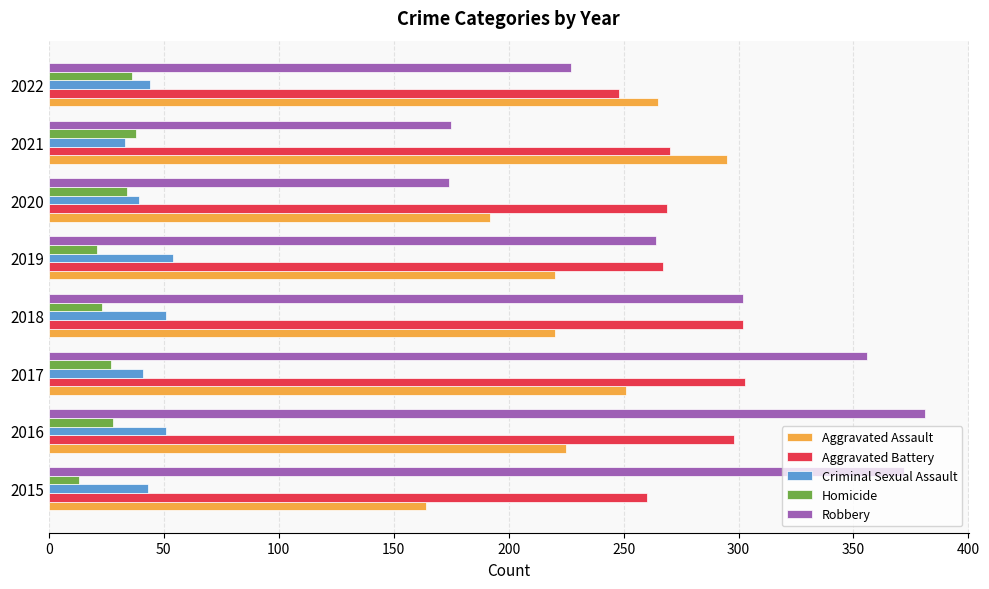

Rank the series by their maximum value, from highest to lowest.

Robbery, Aggravated Battery, Aggravated Assault, Criminal Sexual Assault, Homicide